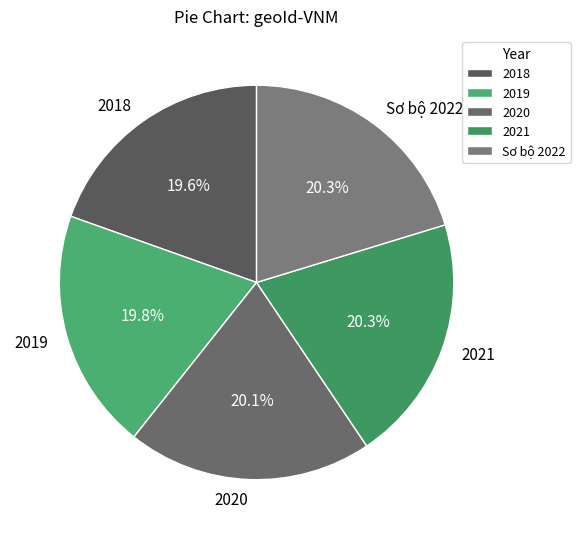

What is the ratio of the value at 2019 to the value at 2021?

1.0